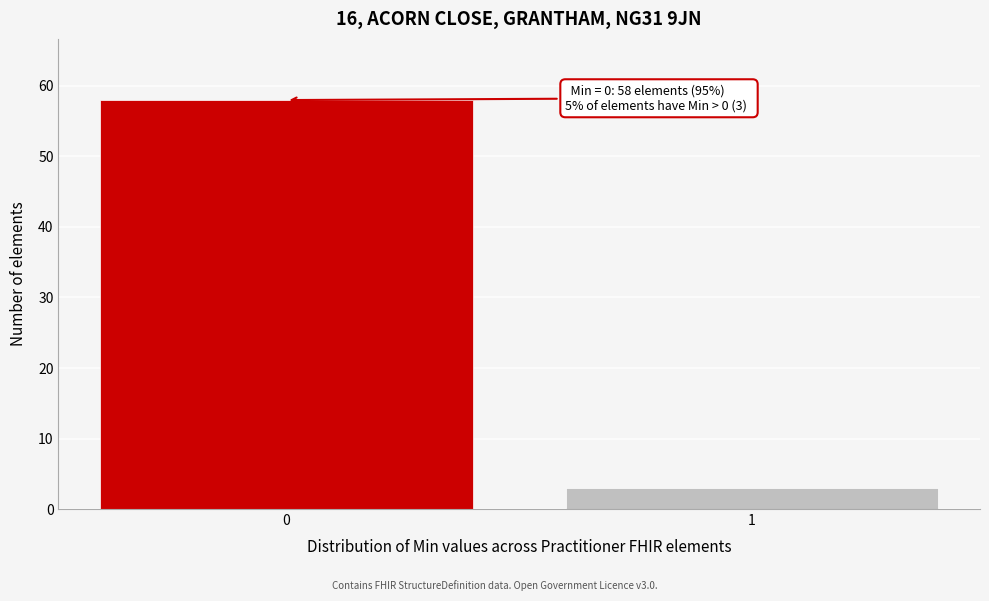

Reading right to left, extract all data points from this chart.

3	58